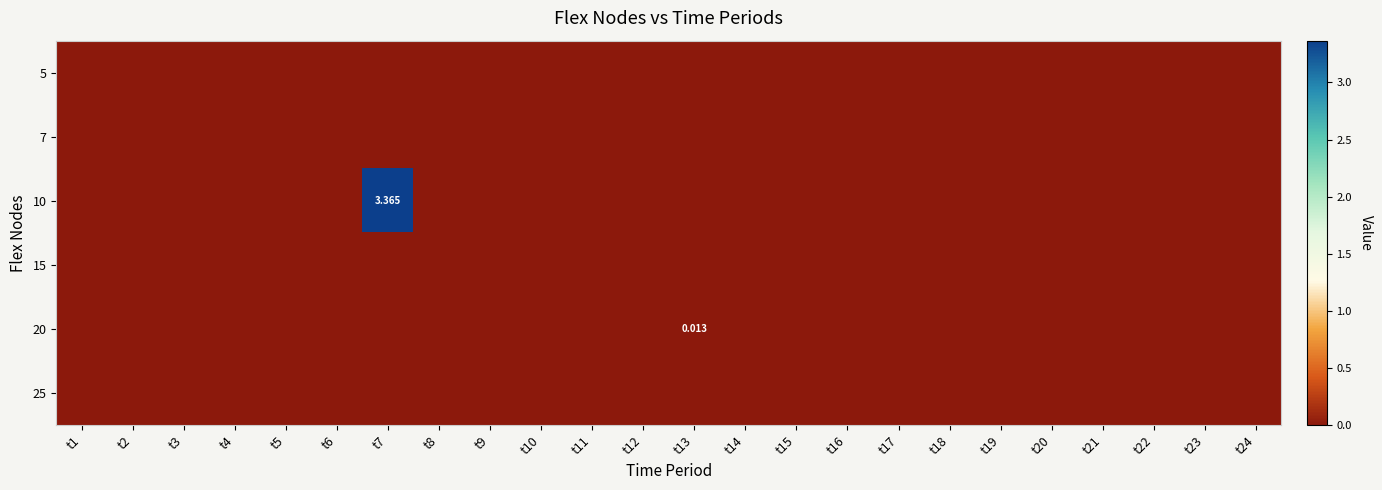

List the series in order of their peak value, lowest first.

5, 7, 15, 25, 20, 10